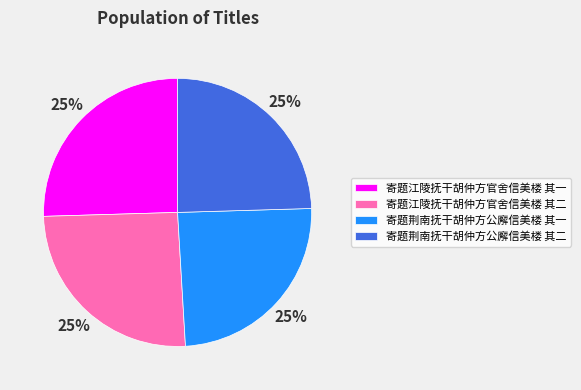

Is it true that 寄题江陵抚干胡仲方官舍信美楼 其一 is 38% of the pie?

False